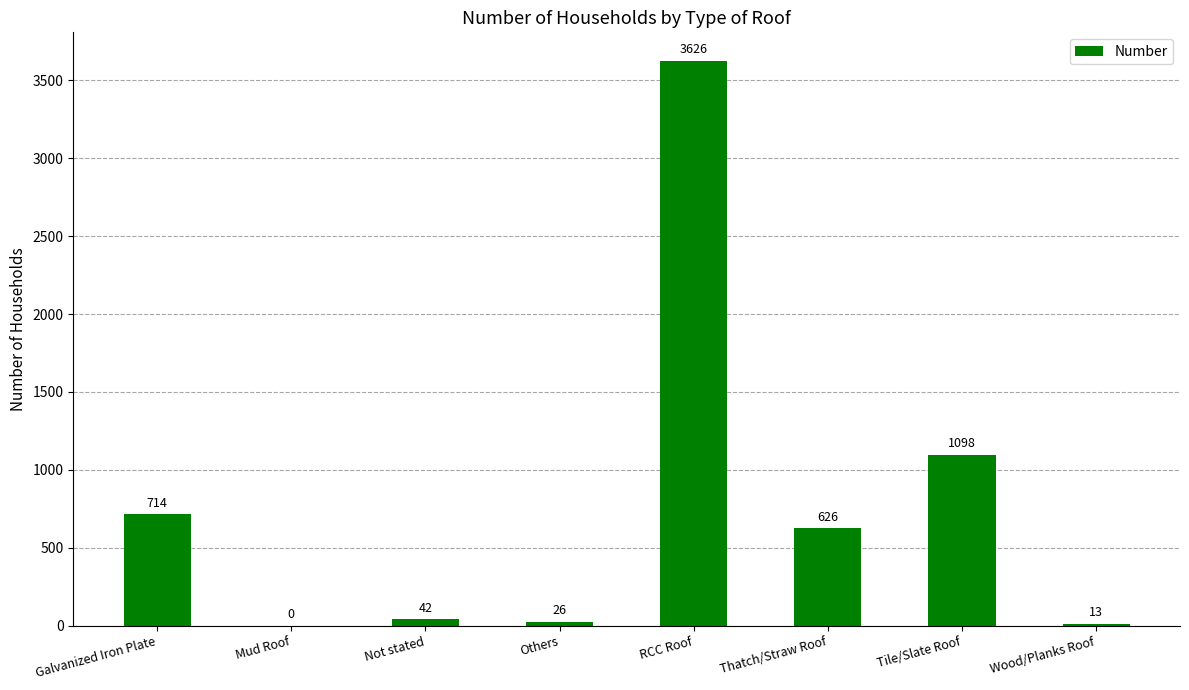

Reading right to left, list all the values displayed in this chart.

13	1098	626	3626	26	42	0	714